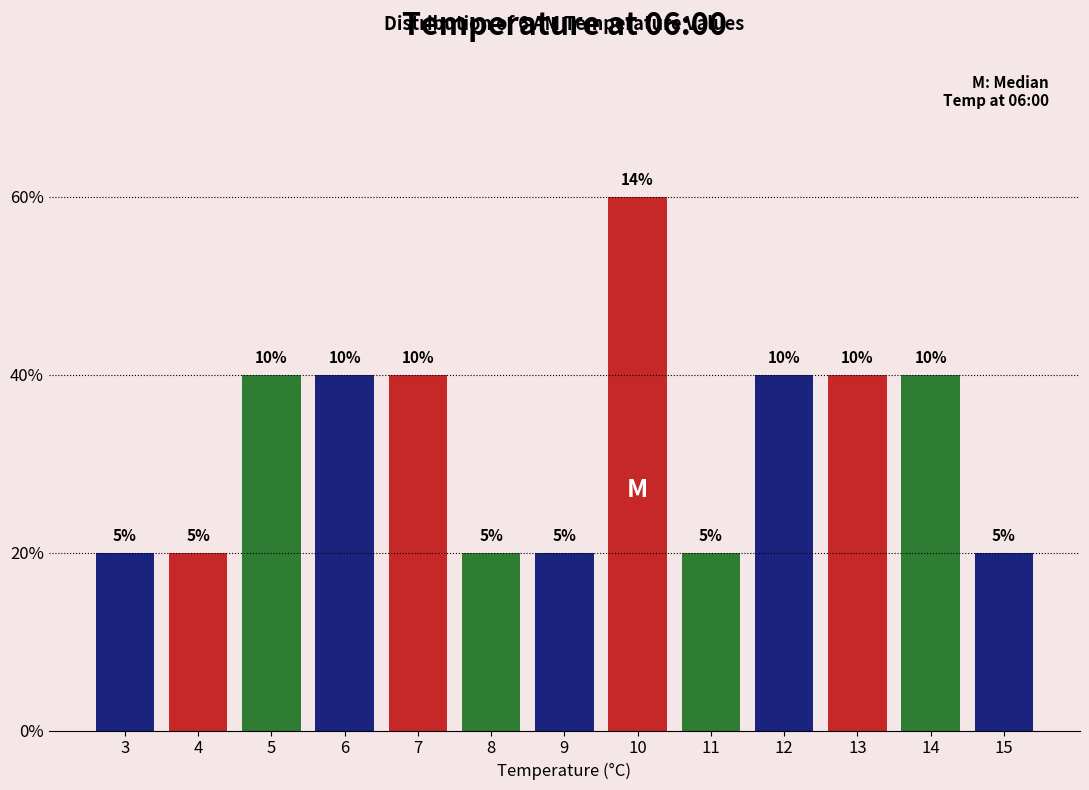

Are the bars horizontal?

No